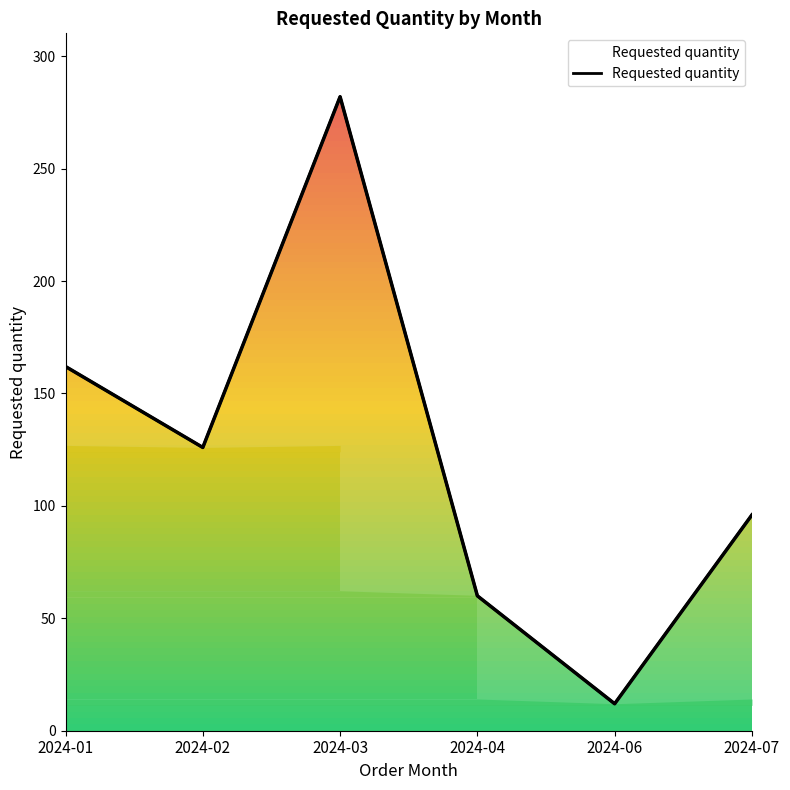

Reading left to right, what are all the values shown in this chart?

2024-01=162	2024-02=126	2024-03=282	2024-04=60	2024-06=12	2024-07=96